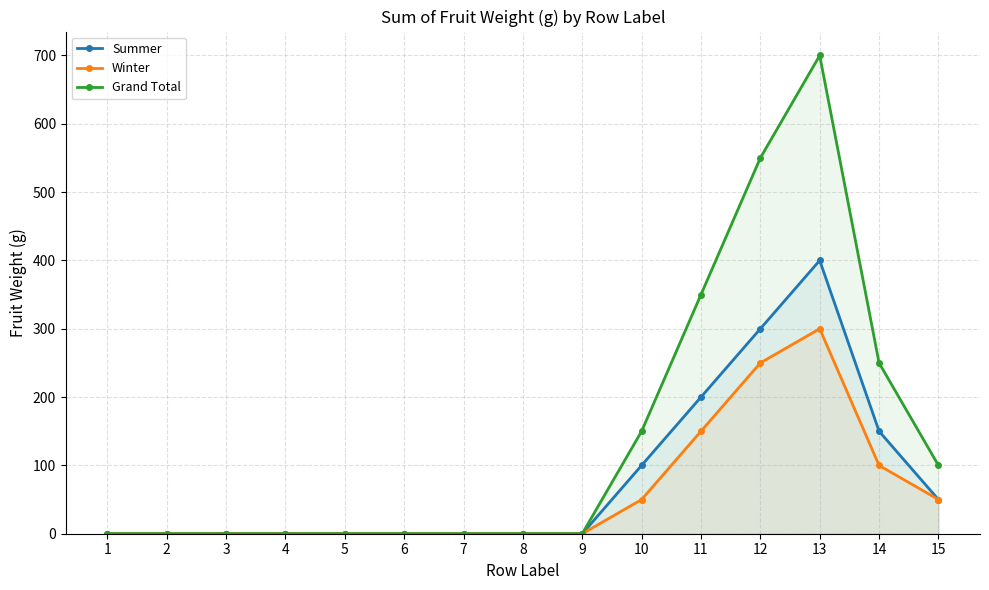

Which series has the largest total across all categories?

Grand Total